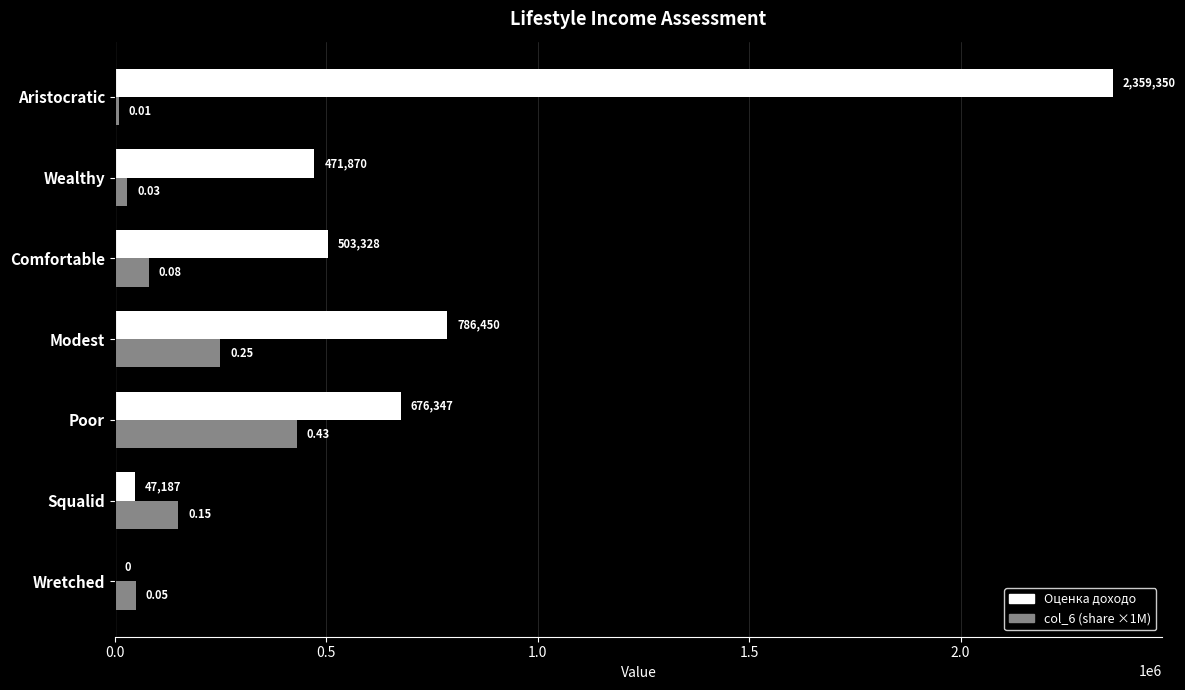

At which category is the sum across all series the highest?

Aristocratic